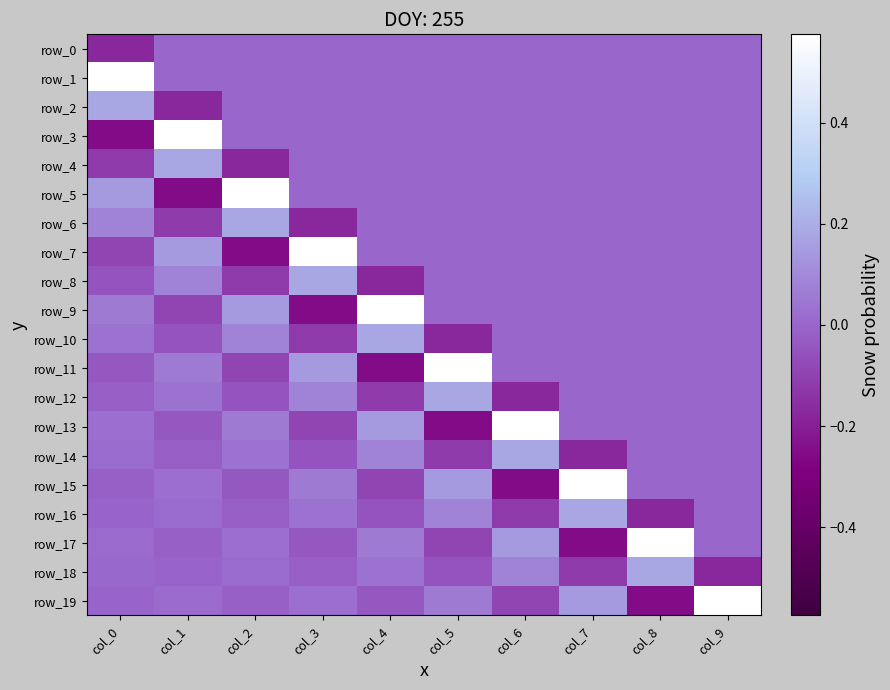

Where does the row_15 series first go above 0?

col_1